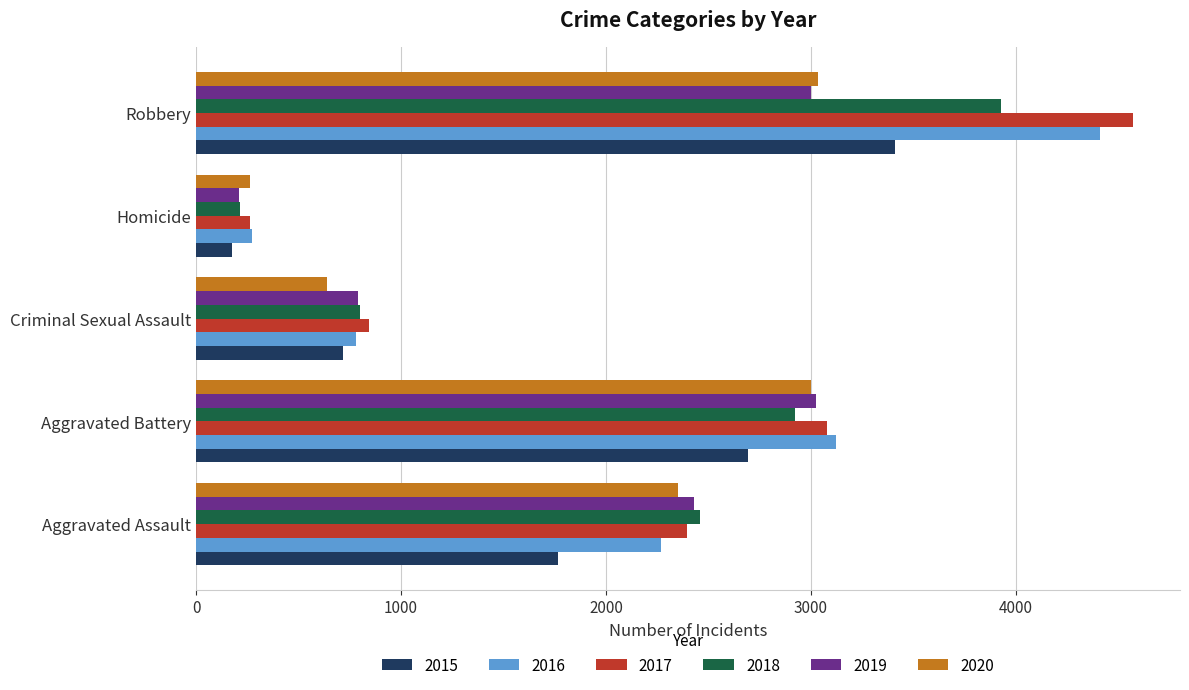

What is the spread (max minus min) of values at Criminal Sexual Assault?

203